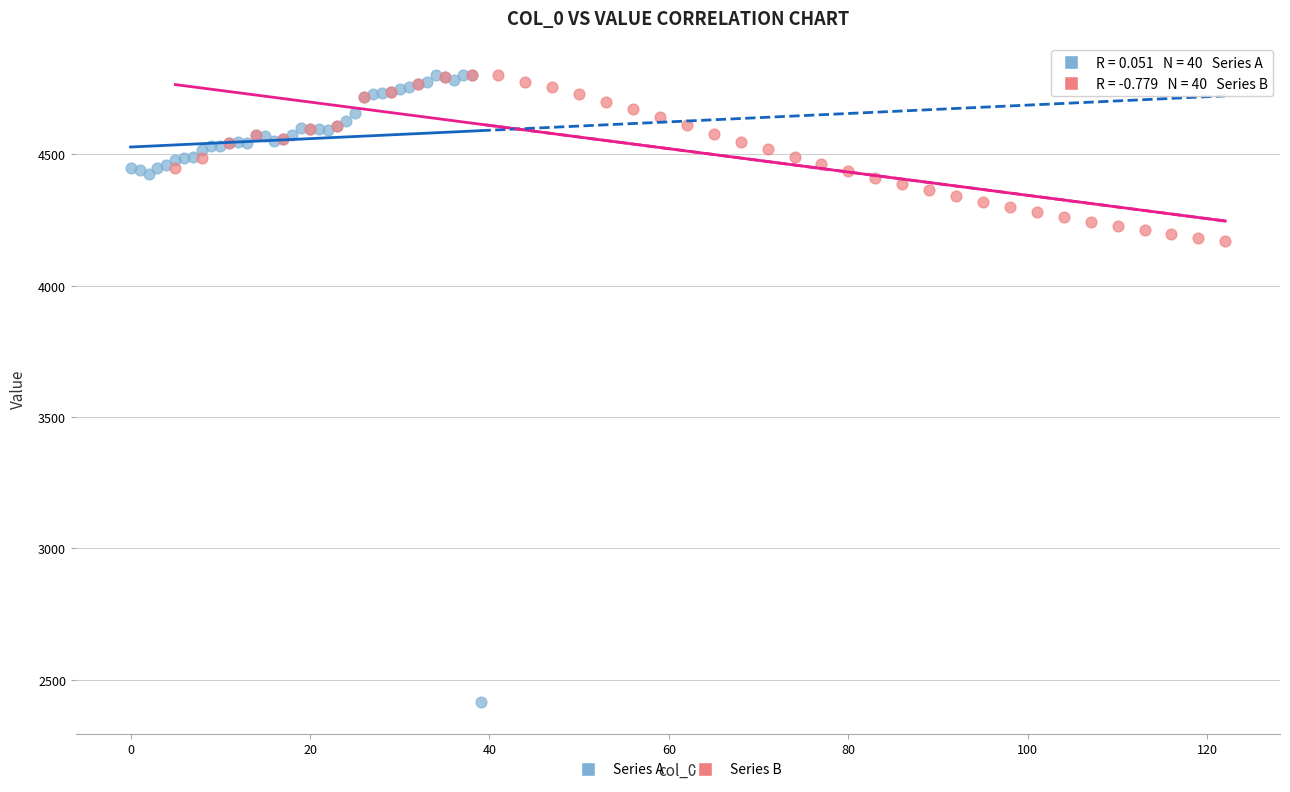

Which series has the widest spread of Y values?

Series A